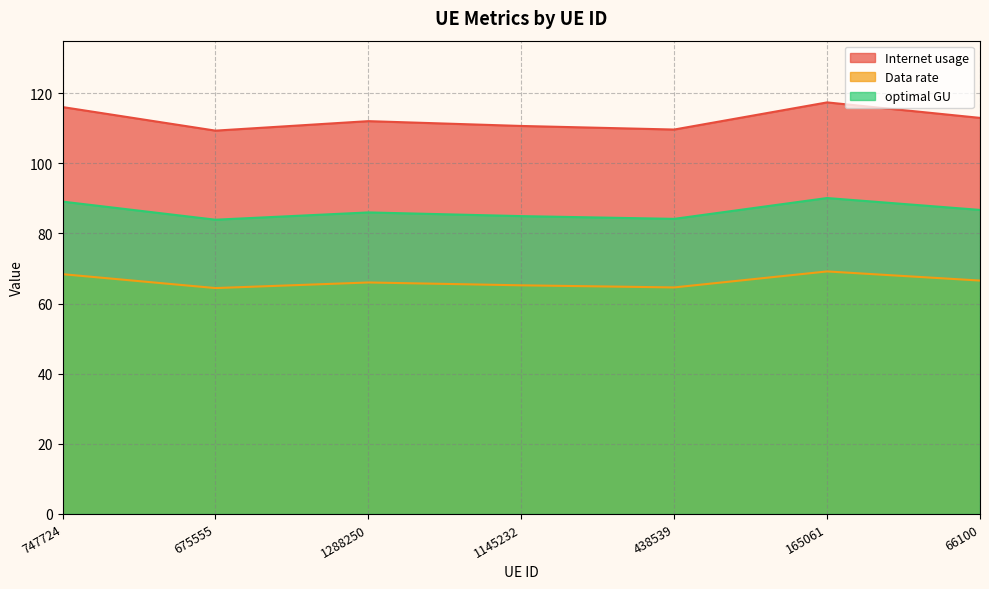

What is the spread (max minus min) of values at 165061?

48.2